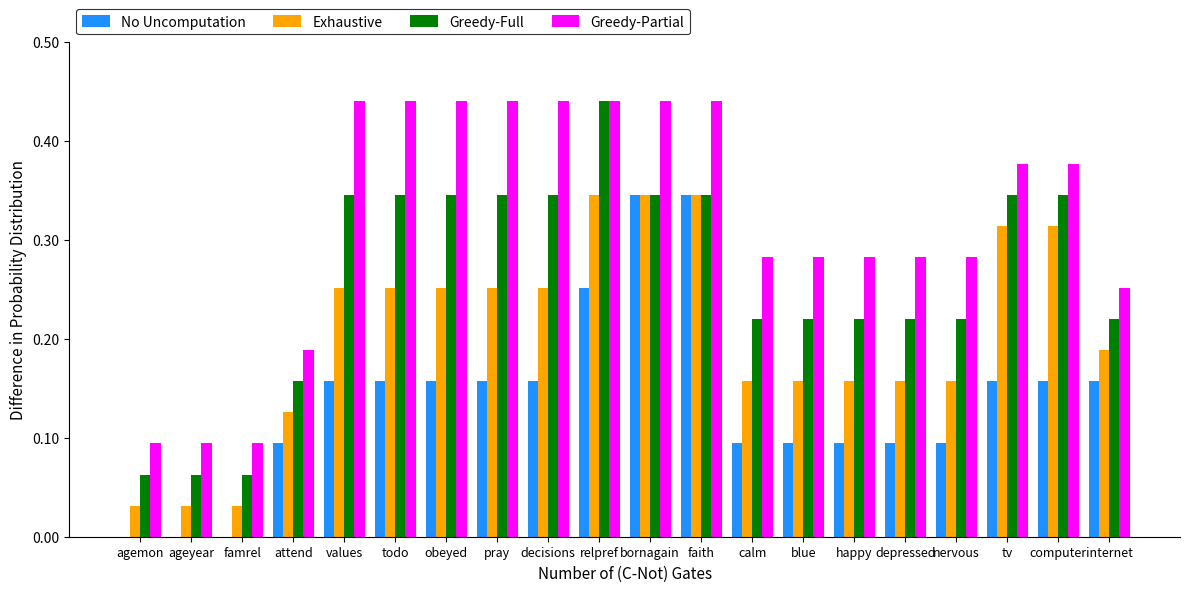

Which series changed the most between attend and calm?

Greedy-Partial